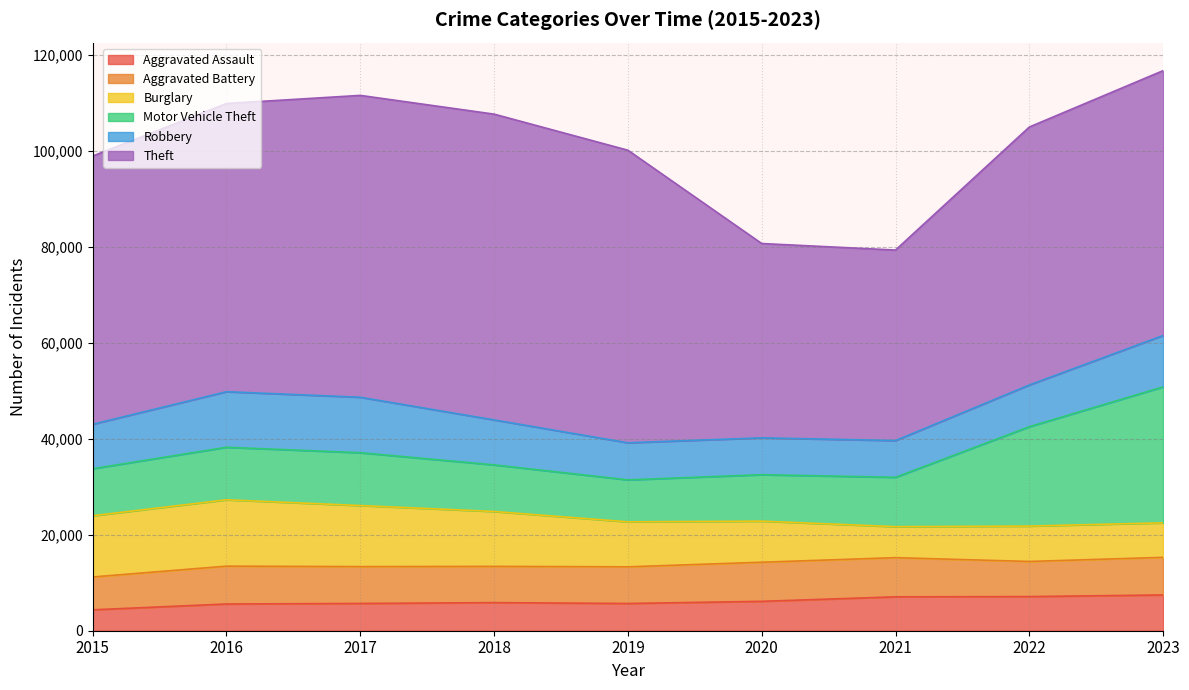

Does the chart display data point markers on the line(s)?

No